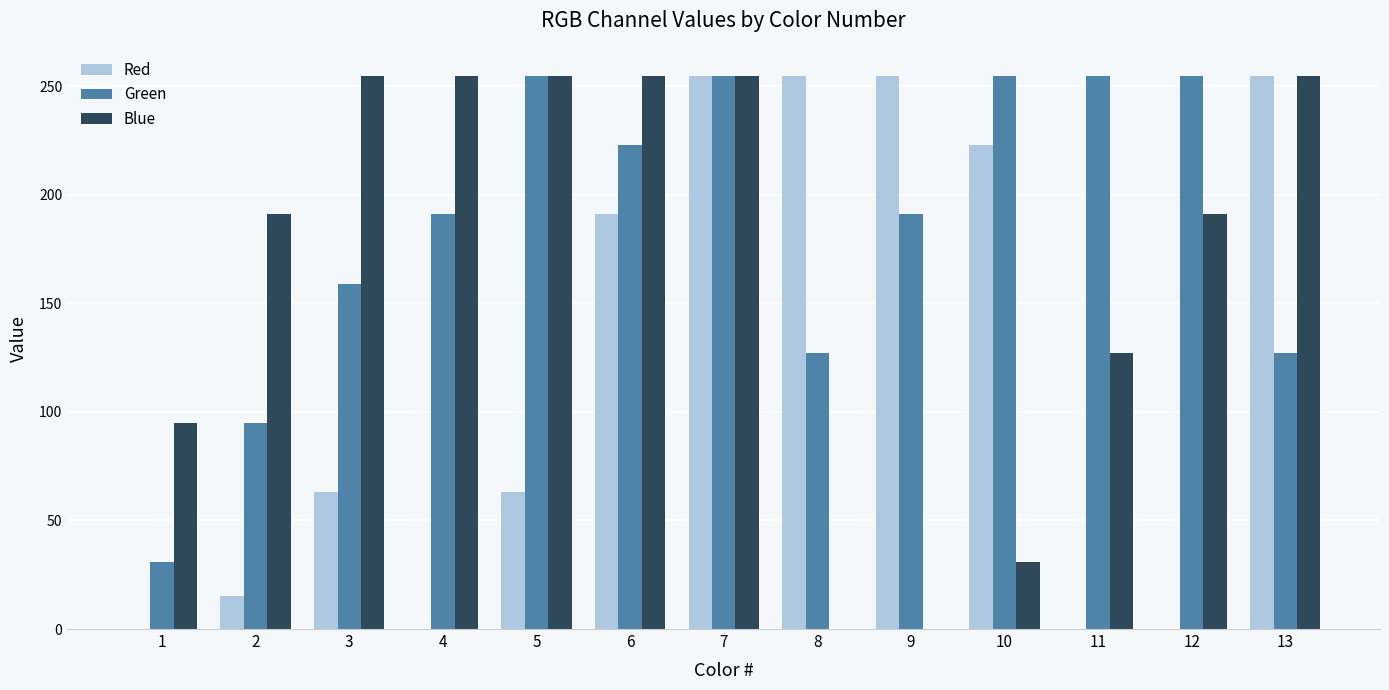

Count the number of categories in the chart.

13